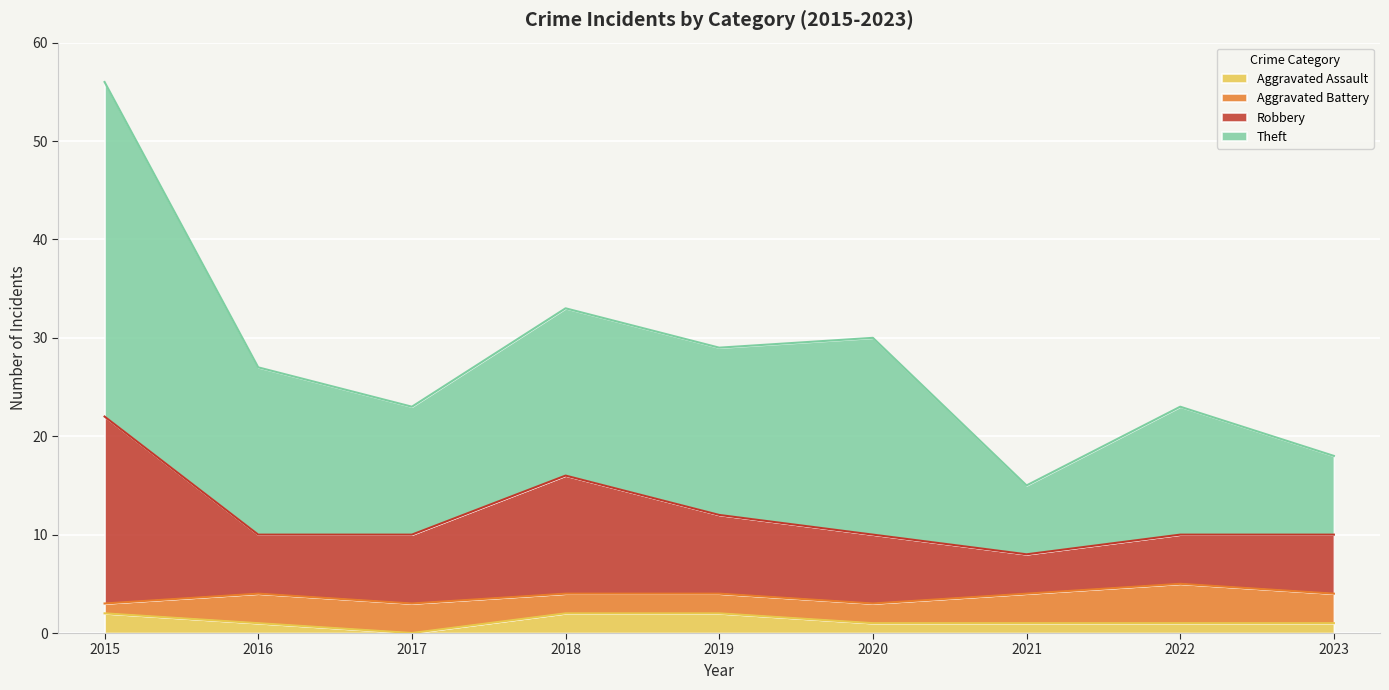

Which category has the highest value in the Robbery series?

2015